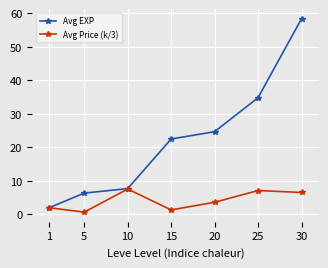

Rank the series by their maximum value, from highest to lowest.

Avg EXP, Avg Price (k/3)